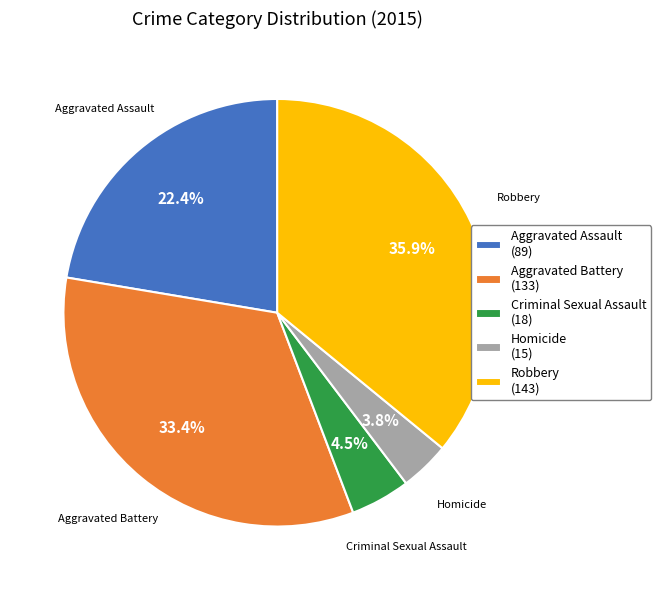

What percentage is the Robbery slice, to the nearest percent?

36%